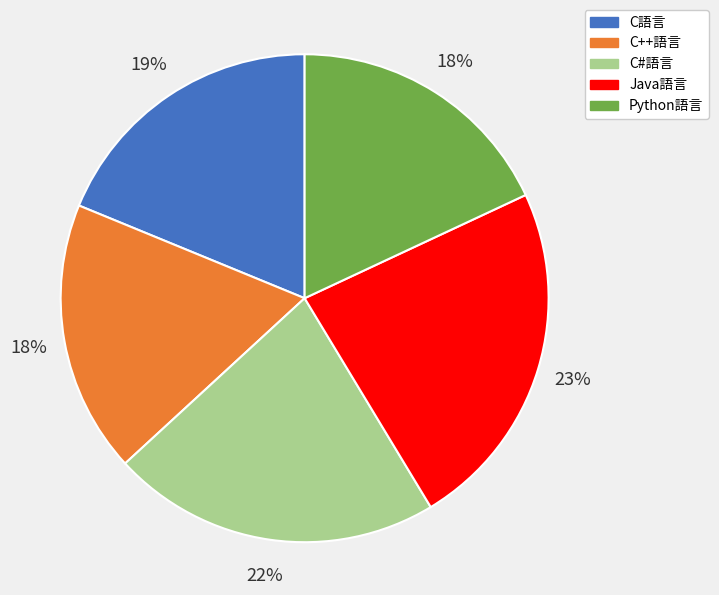

To the nearest percent, what percentage of the pie is C語言?

19%